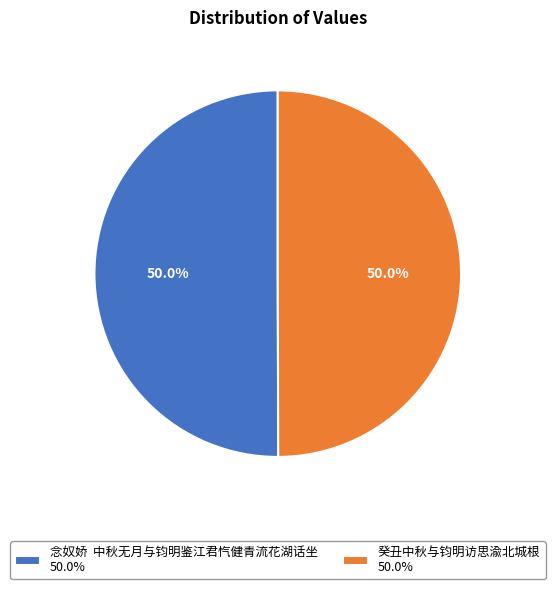

What is the ratio of the value at 念奴娇 中秋无月与钧明鉴江君忾健青流花湖话坐 50.0% to the value at 癸丑中秋与钧明访思渝北城根 50.0%?

1.0